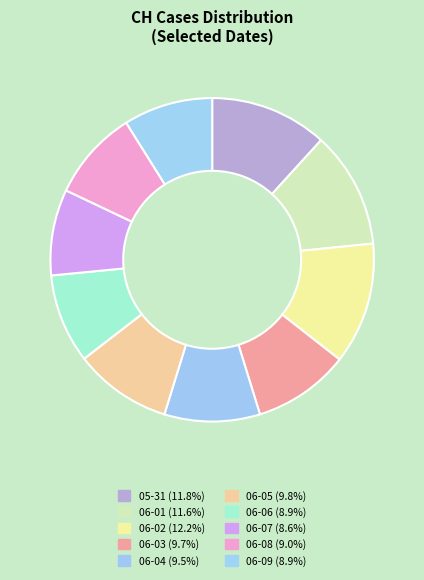

Count the number of slices in the pie.

10